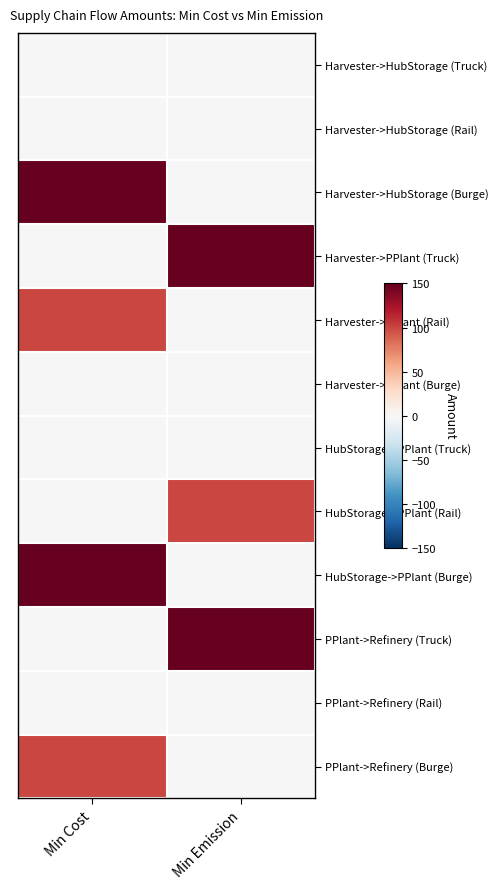

What is the difference between the highest and lowest values at Min Cost?

150